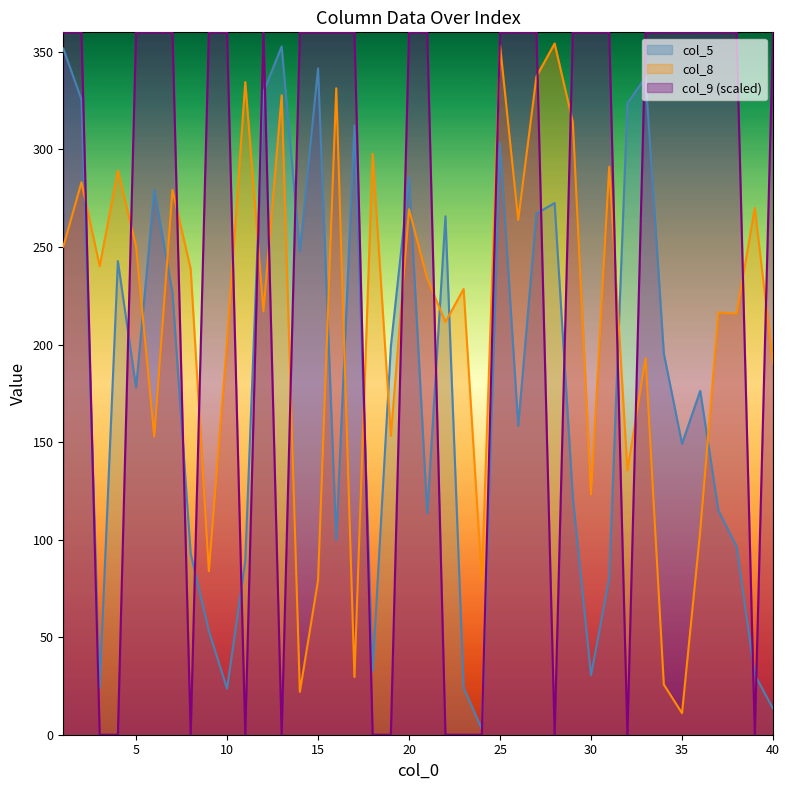

What are all the series names shown in the legend?

col_5, col_8, col_9 (scaled)